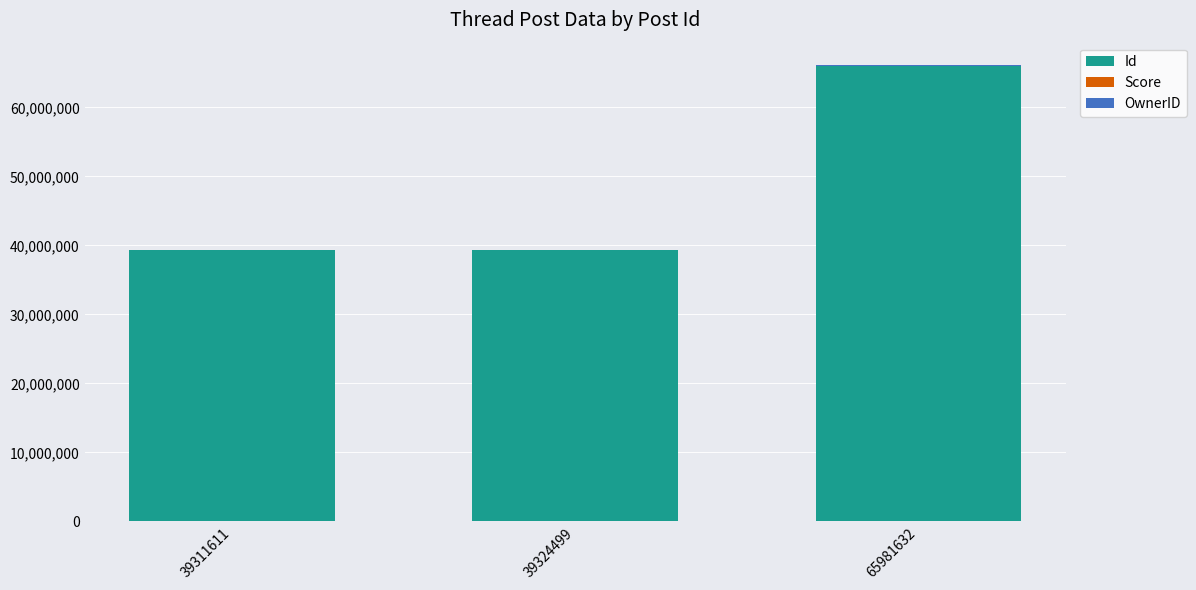

Count the number of categories in the chart.

3